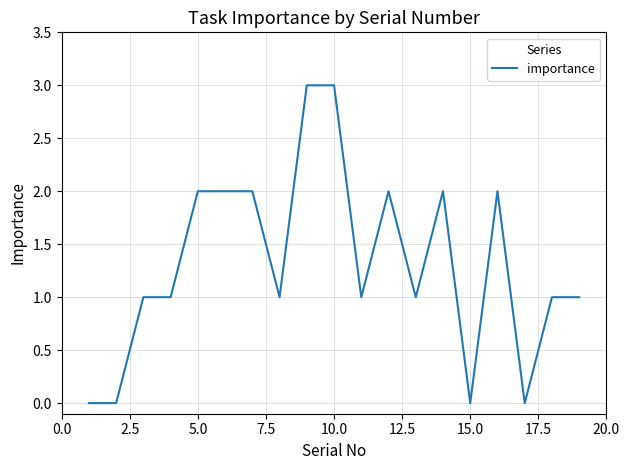

What is the greatest value displayed?

3